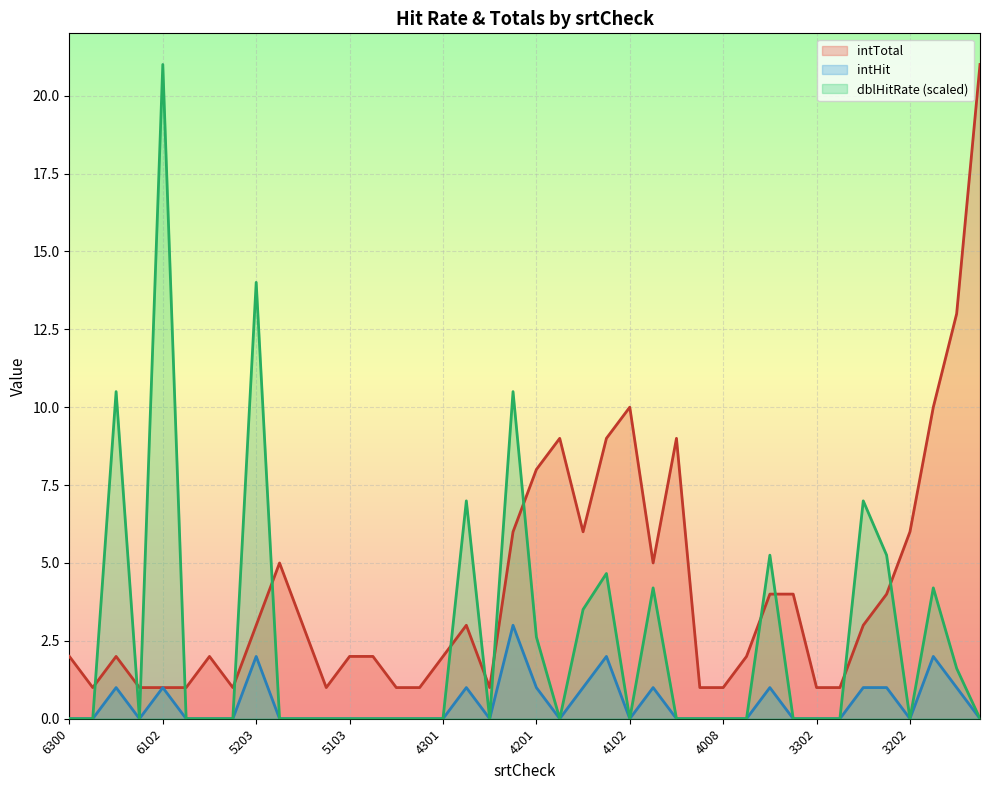

What is the highest value of the intHit series?

3.0